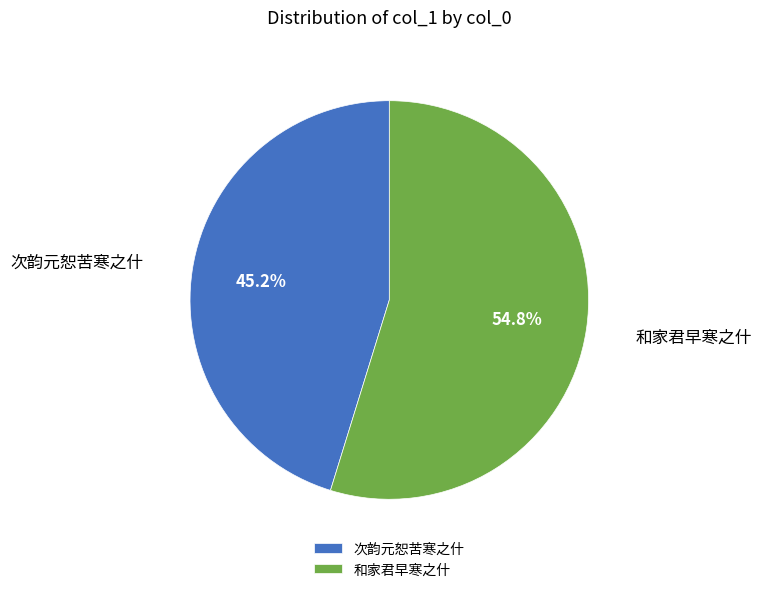

Which slice is the smallest?

次韵元恕苦寒之什